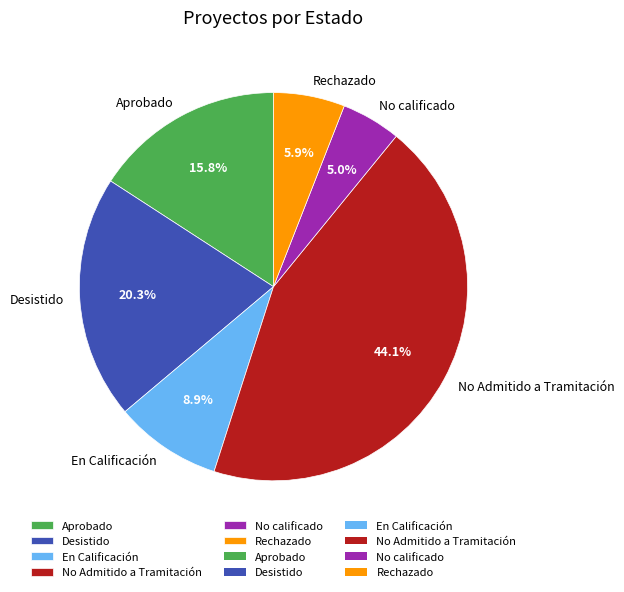

Does Rechazado account for over 50% of the chart?

No